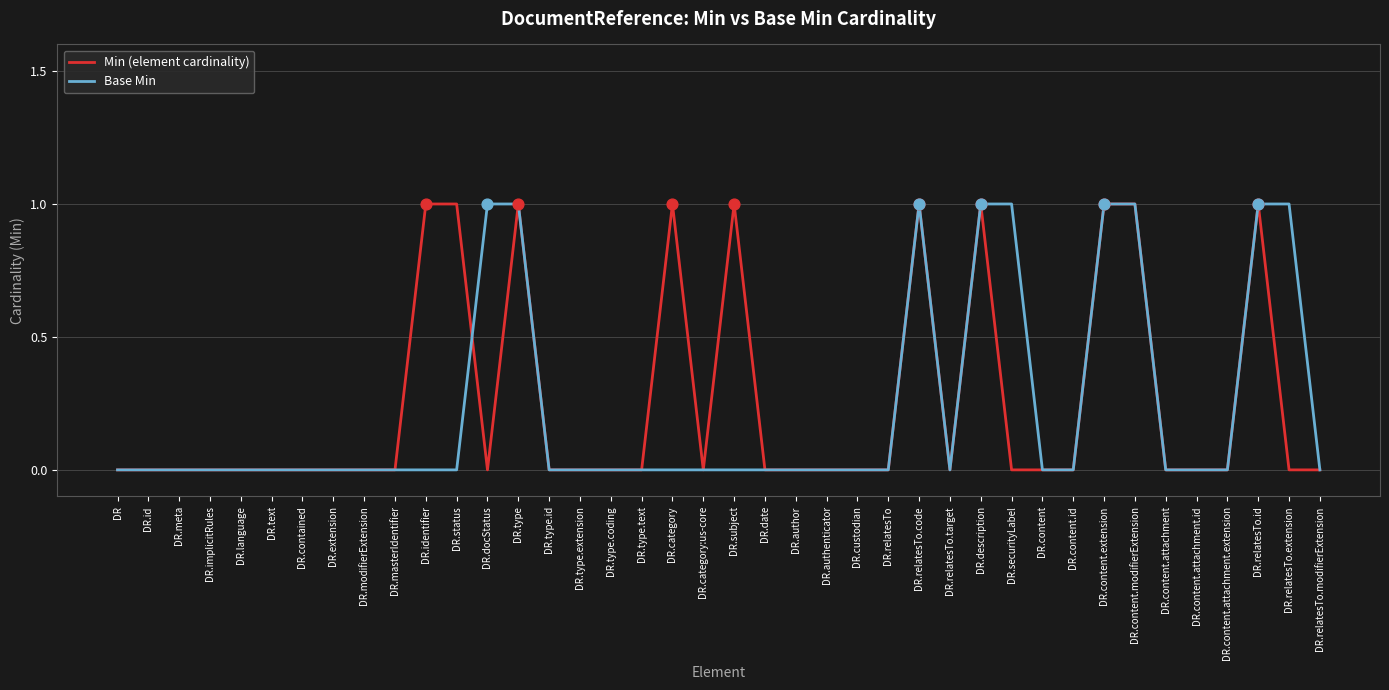

What are all the series names shown in the legend?

Min (element cardinality), Base Min